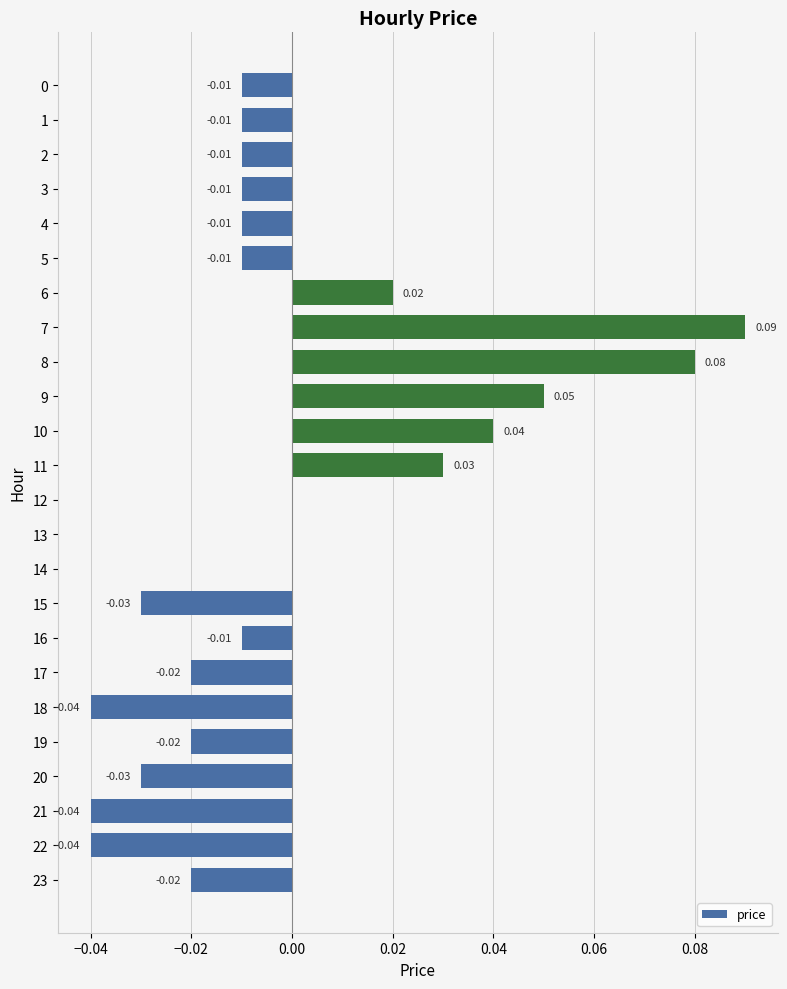

Between 15 and 19, which is larger?

19